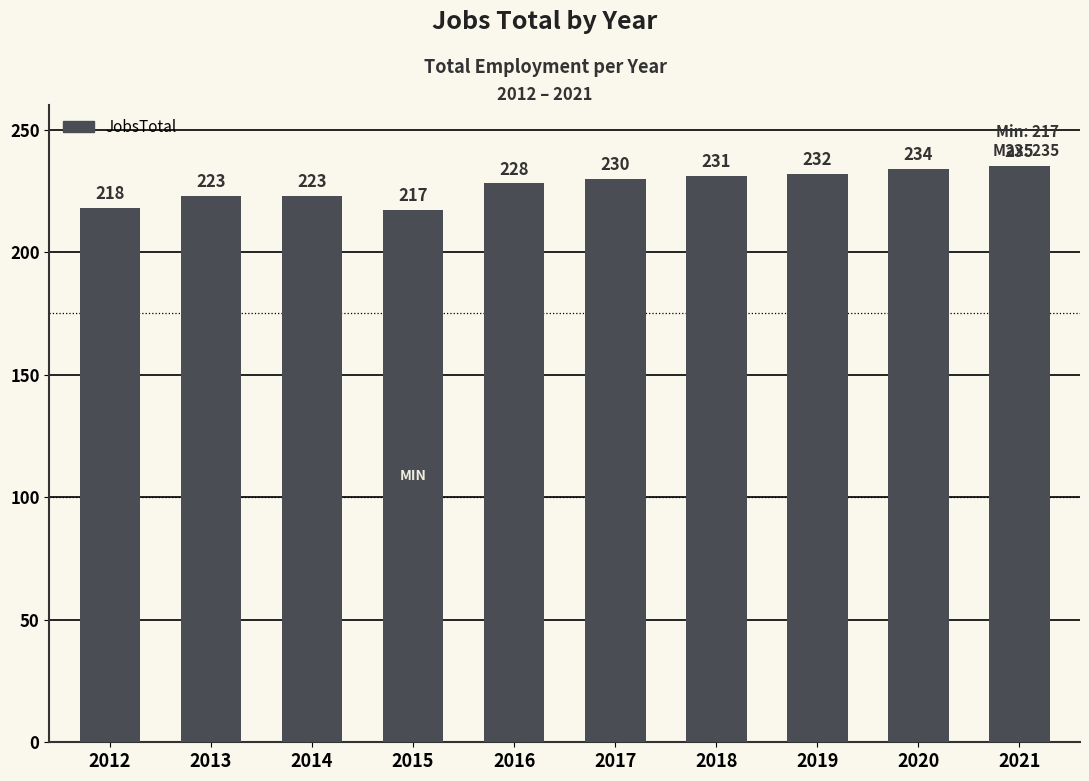

Which label corresponds to the smallest value in the chart?

2015